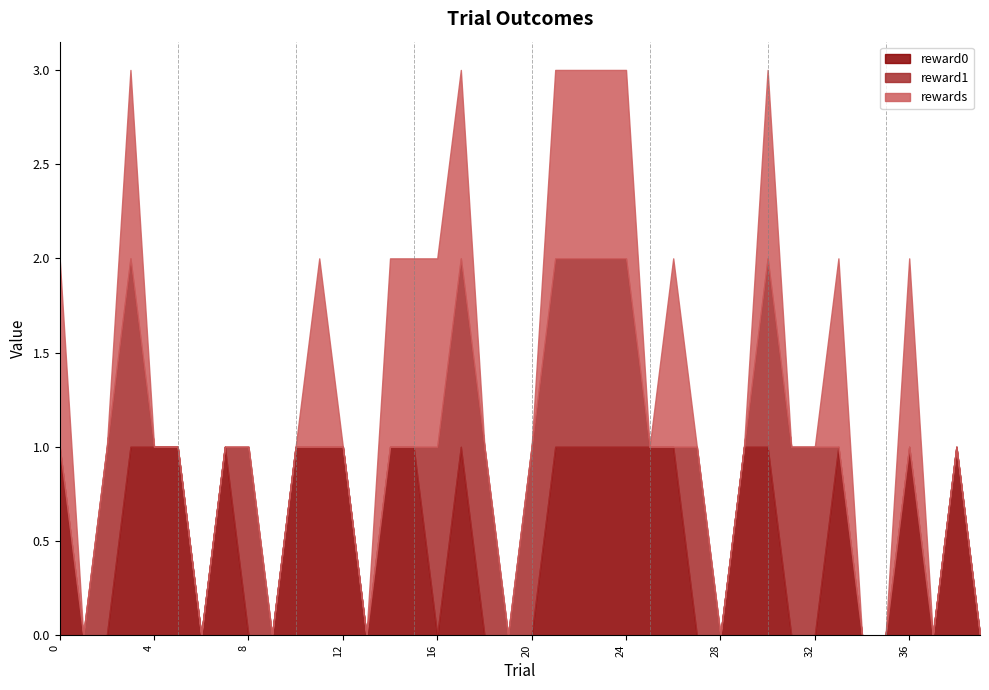

True or false: rewards and reward0 cross at least once.

False